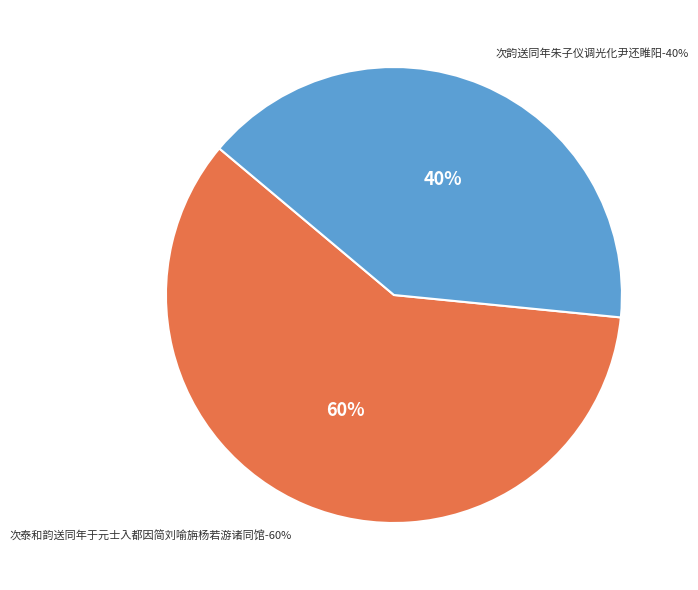

True or false: 次泰和韵送同年于元士入都因简刘喻旃杨若游诸同馆 accounts for 60% of the total.

True